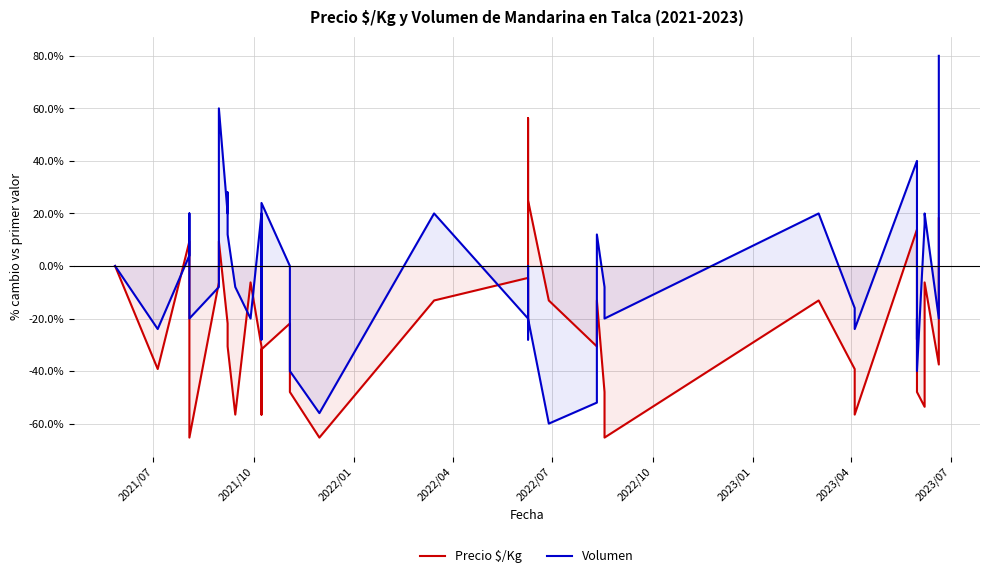

What is the value of the Precio $/Kg point at the 10th from the left?

-30.6